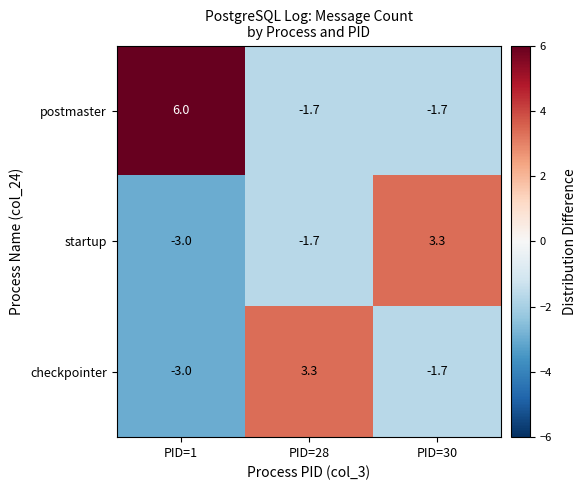

What is the maximum value shown in the chart?

6.0